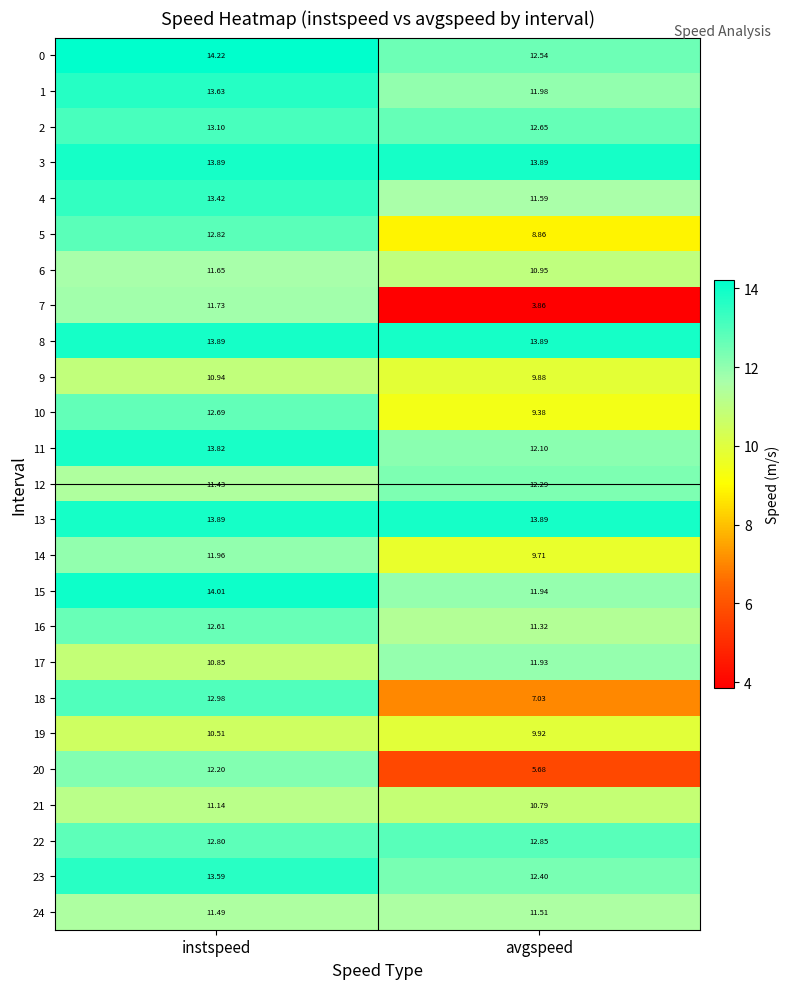

What is the total value across all series at avgspeed?

272.8